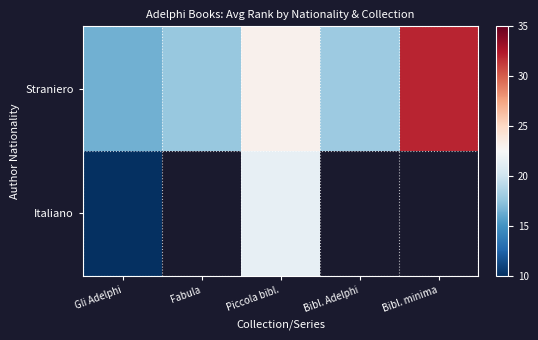

List the labels in order of Straniero value, smallest first.

Gli Adelphi, Fabula, Bibl. Adelphi, Piccola bibl., Bibl. minima